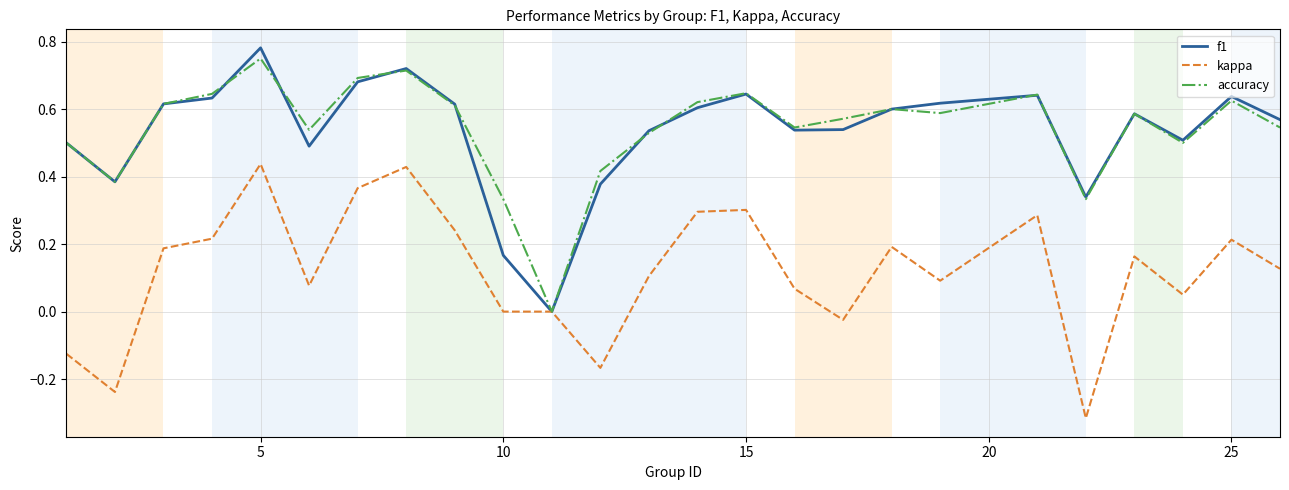

Does the chart display data point markers on the line(s)?

No